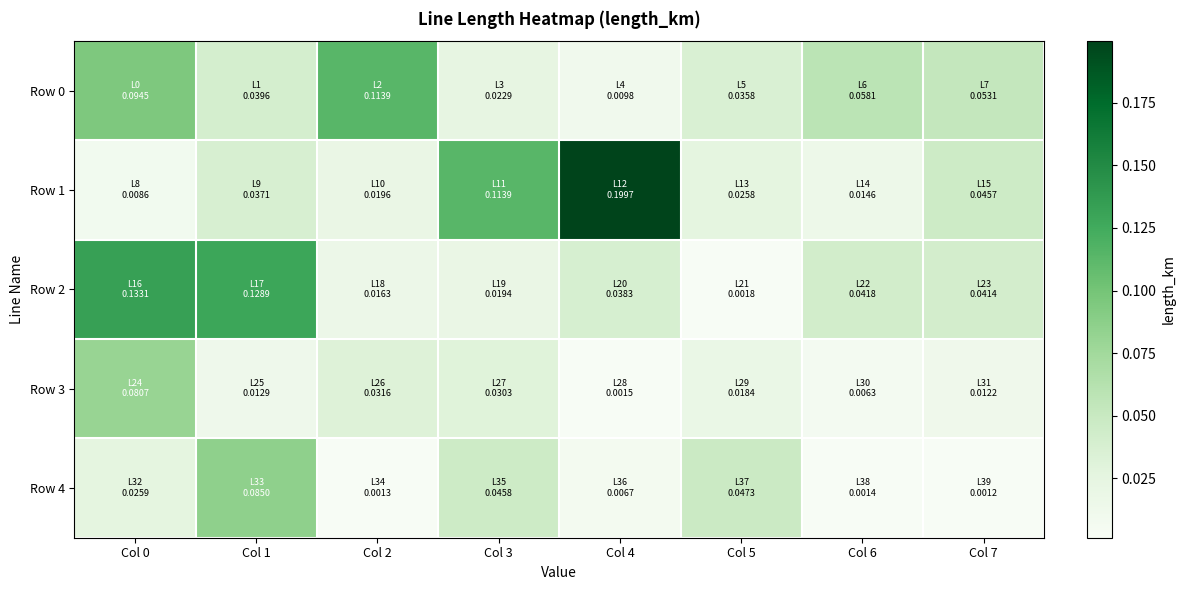

Reading left to right, what are all the values shown in this chart?

Row 0: Col 0=0.1	Col 1=0.0	Col 2=0.1	Col 3=0.0	Col 4=0.0	Col 5=0.0	Col 6=0.1	Col 7=0.1
Row 1: Col 0=0.0	Col 1=0.0	Col 2=0.0	Col 3=0.1	Col 4=0.2	Col 5=0.0	Col 6=0.0	Col 7=0.0
Row 2: Col 0=0.1	Col 1=0.1	Col 2=0.0	Col 3=0.0	Col 4=0.0	Col 5=0.0	Col 6=0.0	Col 7=0.0
Row 3: Col 0=0.1	Col 1=0.0	Col 2=0.0	Col 3=0.0	Col 4=0.0	Col 5=0.0	Col 6=0.0	Col 7=0.0
Row 4: Col 0=0.0	Col 1=0.1	Col 2=0.0	Col 3=0.0	Col 4=0.0	Col 5=0.0	Col 6=0.0	Col 7=0.0